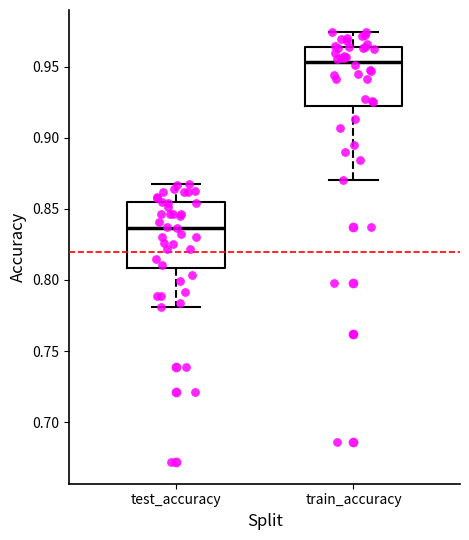

Reading left to right, transcribe this box plot: for each box, give where its median line is, the range the box spans, and where its two whiskers end, as read against the y-axis. The values are not printed on the chart, so give them approximately, as read against the axis.

test_accuracy: median 0.835, box 0.810 to 0.855, whiskers 0.780 to 0.870
train_accuracy: median 0.955, box 0.920 to 0.965, whiskers 0.870 to 0.975